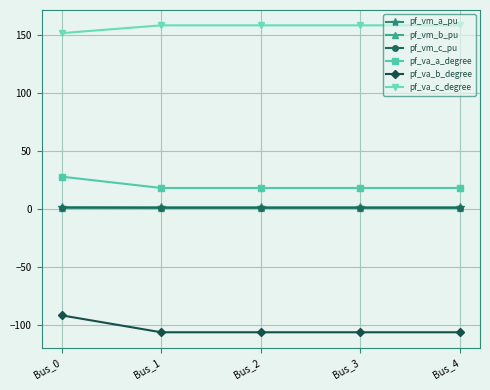

Count the number of data series in this chart.

6